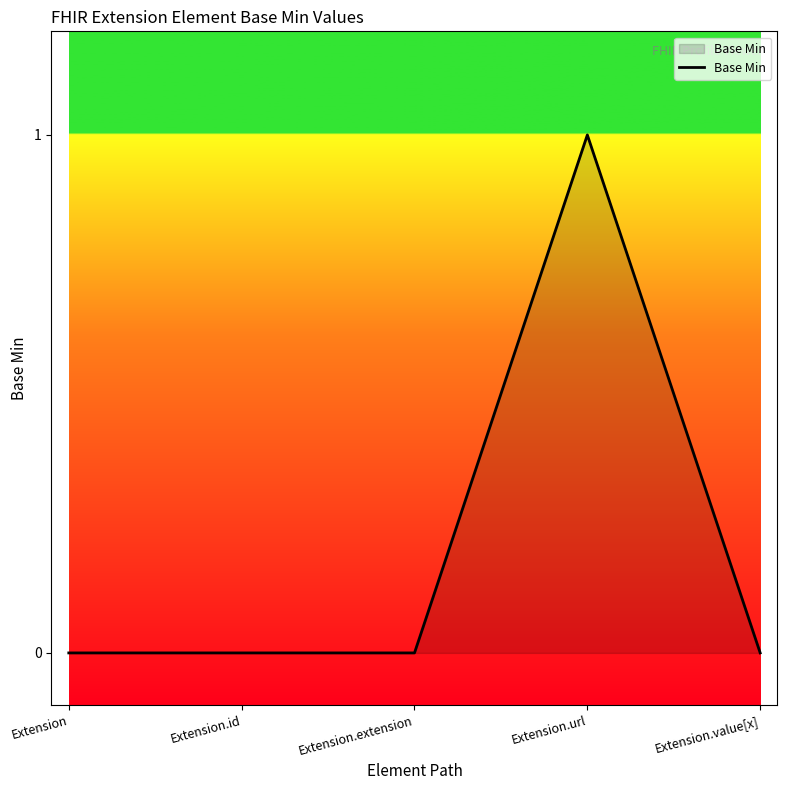

True or false: the data shows 1 at Extension.url.

True